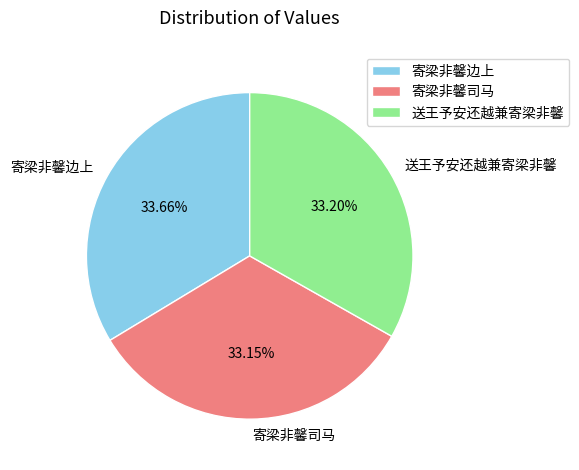

What percentage is NOT represented by 送王予安还越兼寄梁非馨?

66.8%